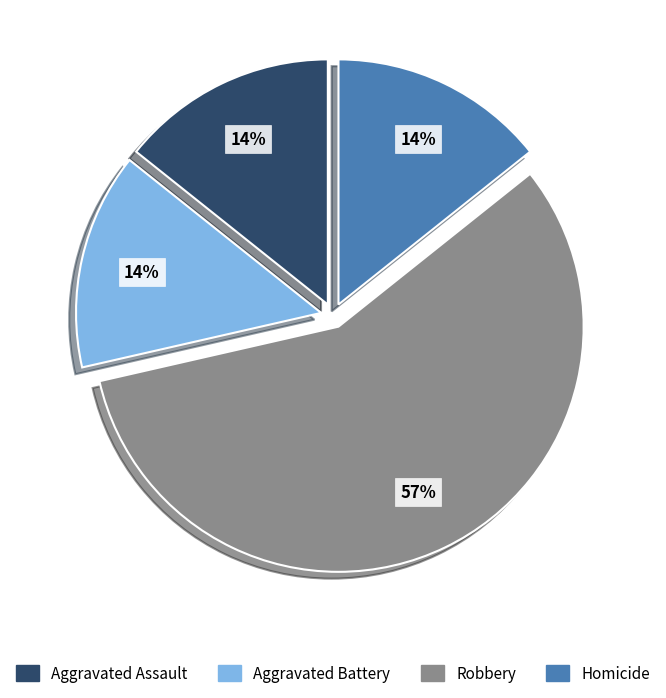

To the nearest percent, what is the difference between the largest and smallest slice percentages?

43%